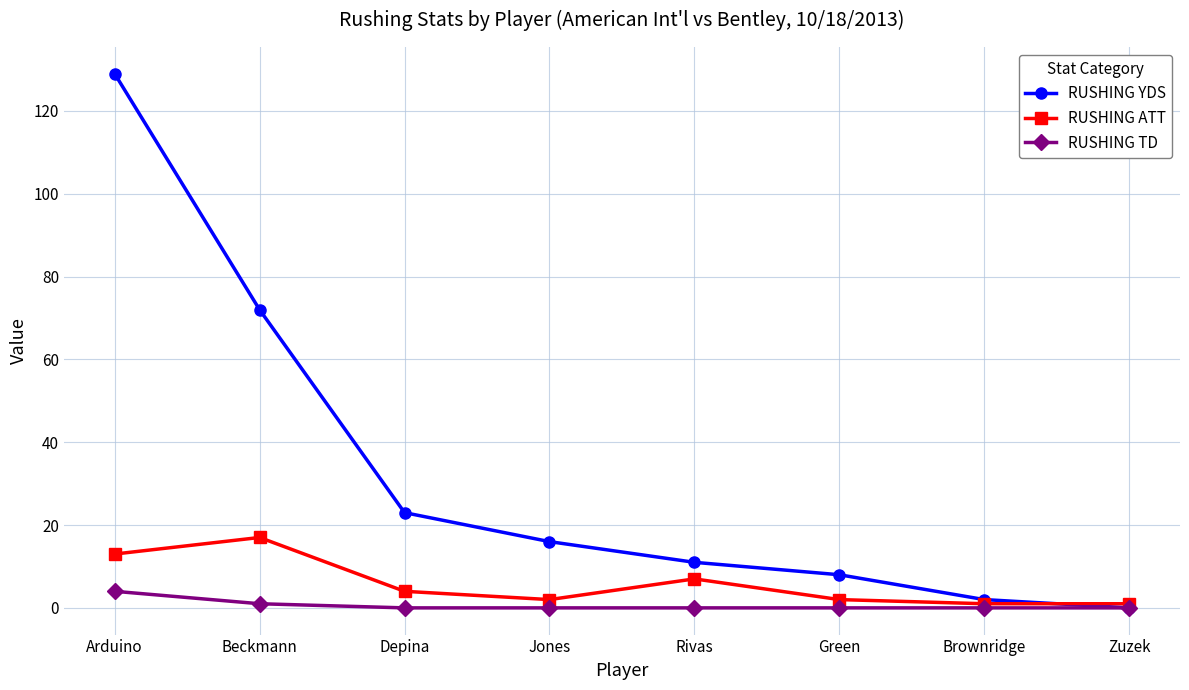

Reading left to right, extract all data points from this chart.

RUSHING YDS: 129	72	23	16	11	8	2	0
RUSHING ATT: 13	17	4	2	7	2	1	1
RUSHING TD: 4	1	0	0	0	0	0	0